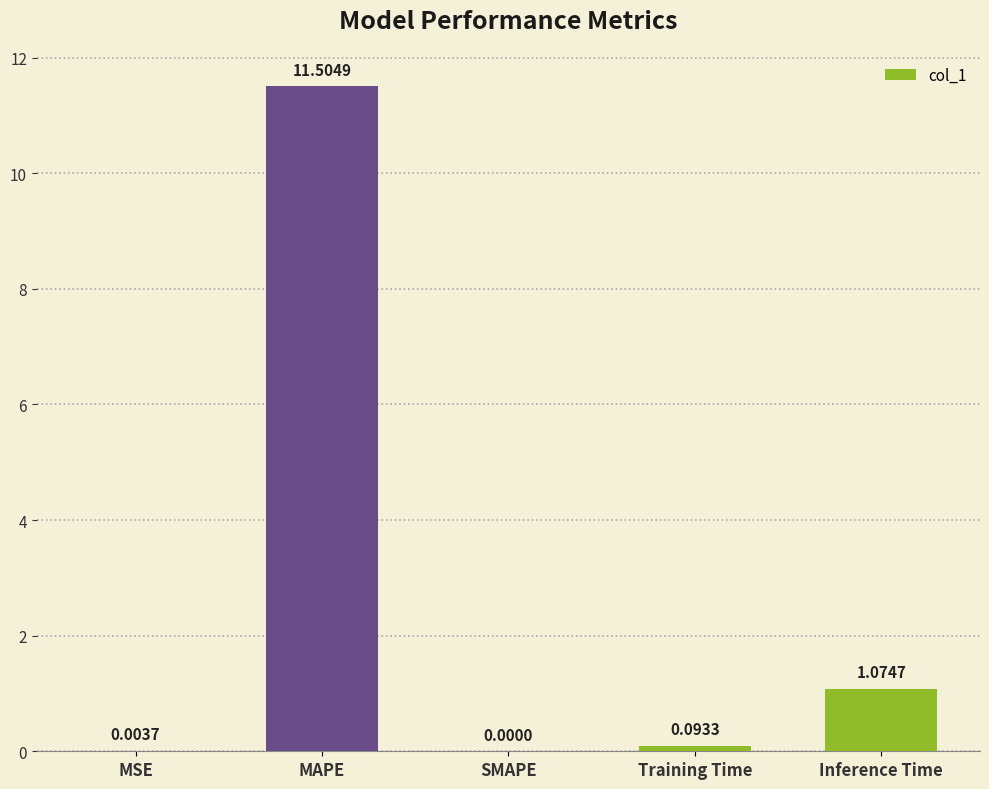

What is the sum of all values?

12.7